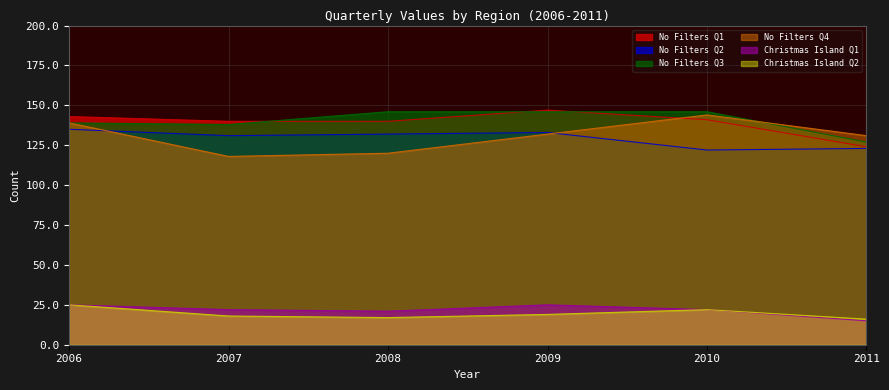

What is the greatest value displayed?

147